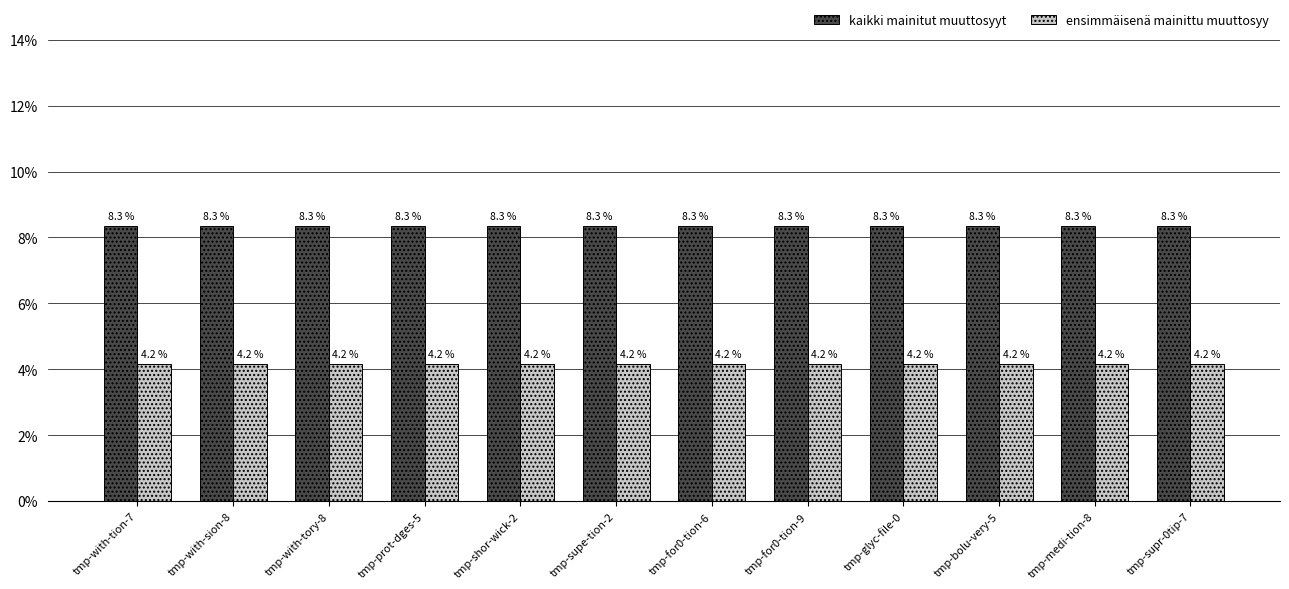

What is the sum of the ensimmäisenä mainittu muuttosyy values at tmp-for0-tion-6 and tmp-with-tory-8?

8.3